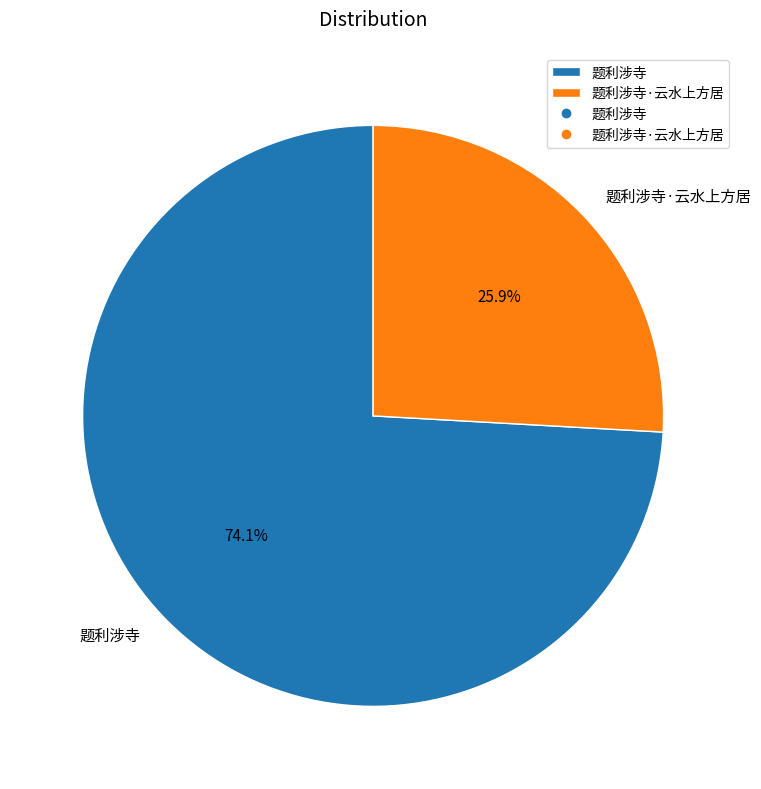

To the nearest percent, what portion does 题利涉寺 represent?

74%